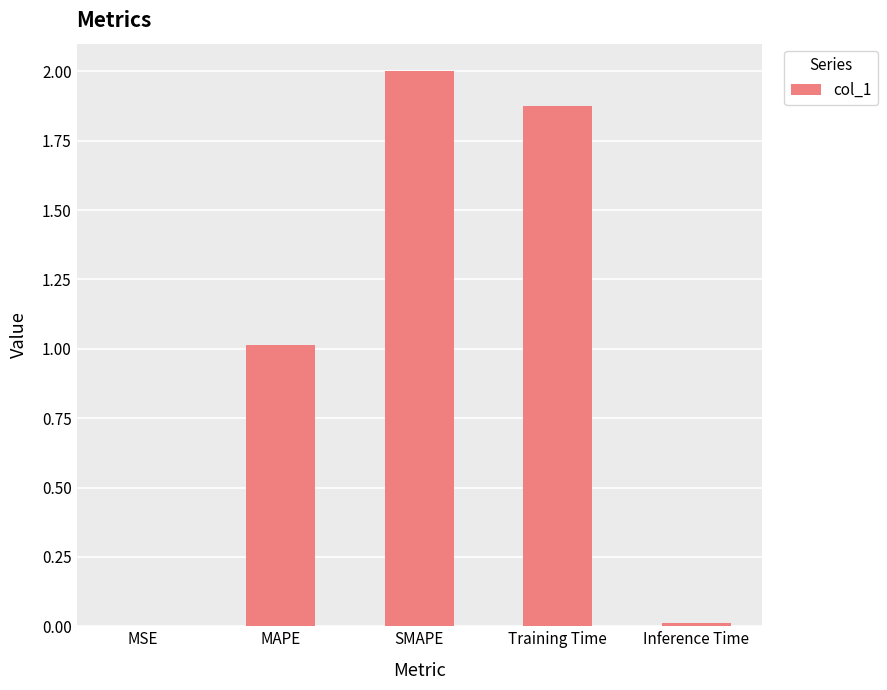

Approximately how many times larger is the value at SMAPE compared to MAPE?

2.0